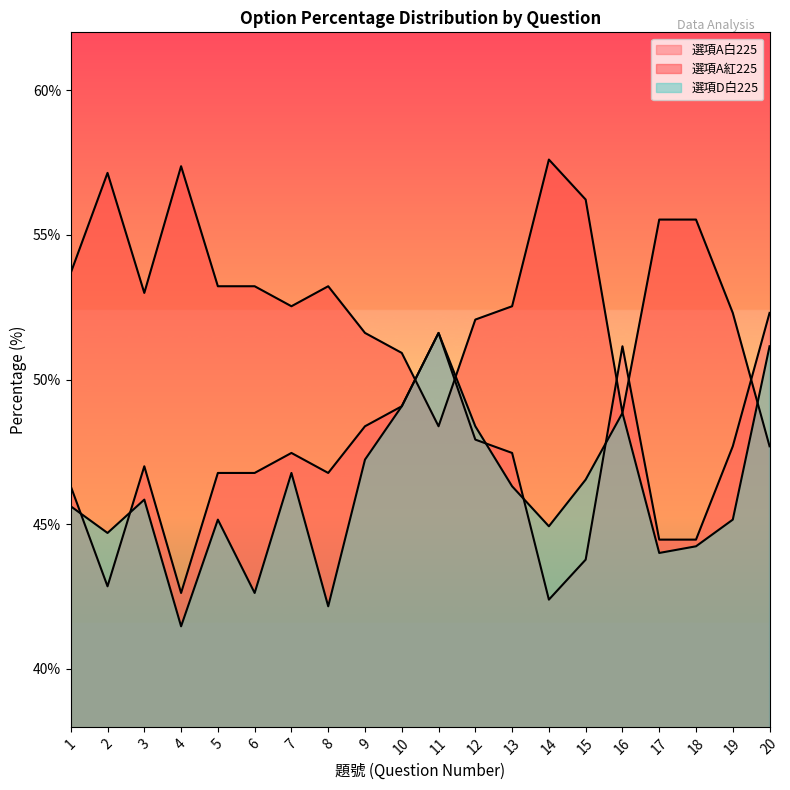

How many data points does each series have?

20